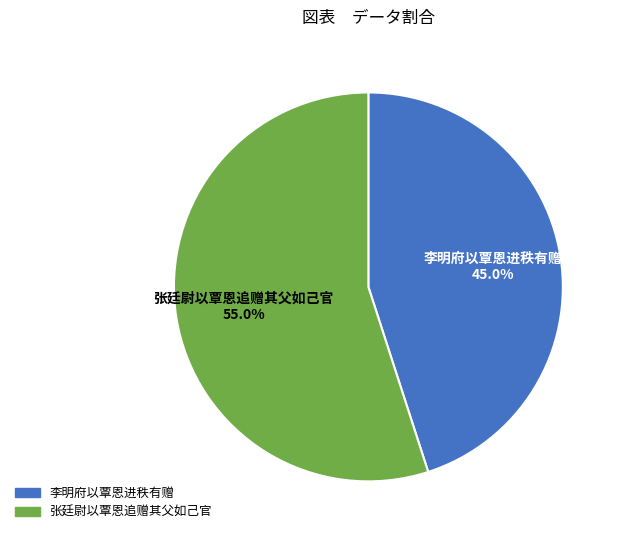

What is the ratio of the value at 李明府以覃恩进秩有赠 to the value at 张廷尉以覃恩追赠其父如己官?

0.8